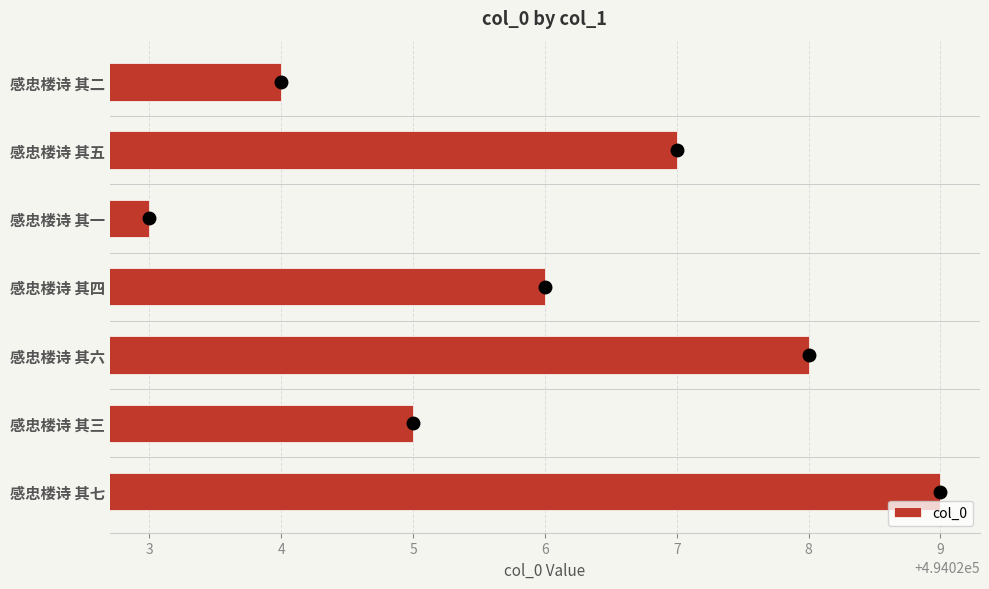

List the labels in order of value, smallest first.

感忠楼诗 其一, 感忠楼诗 其二, 感忠楼诗 其三, 感忠楼诗 其四, 感忠楼诗 其五, 感忠楼诗 其六, 感忠楼诗 其七